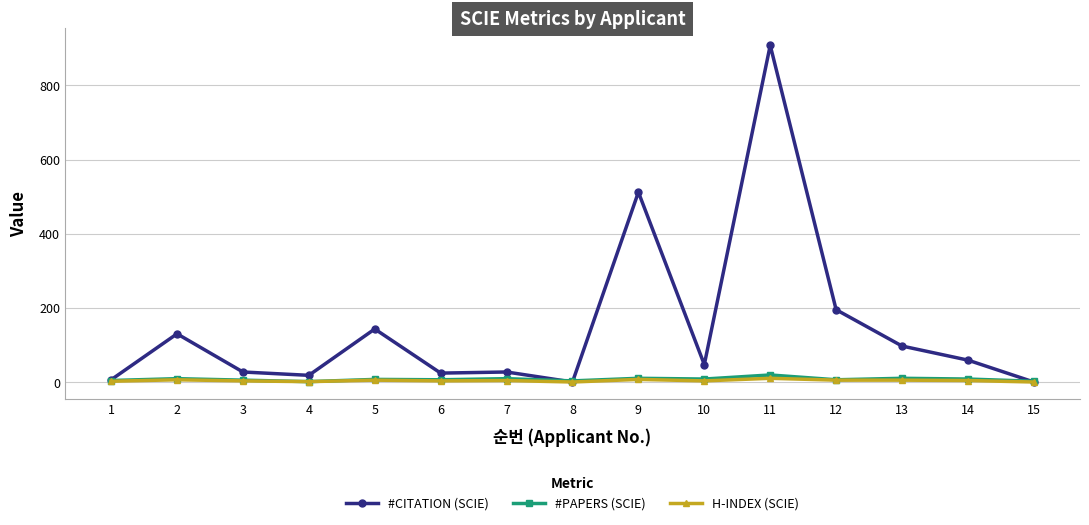

What are all the series names shown in the legend?

#CITATION (SCIE), #PAPERS (SCIE), H-INDEX (SCIE)